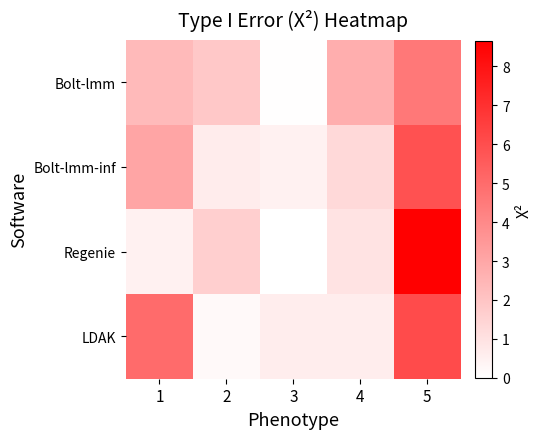

Which series has the largest range (max minus min)?

Regenie